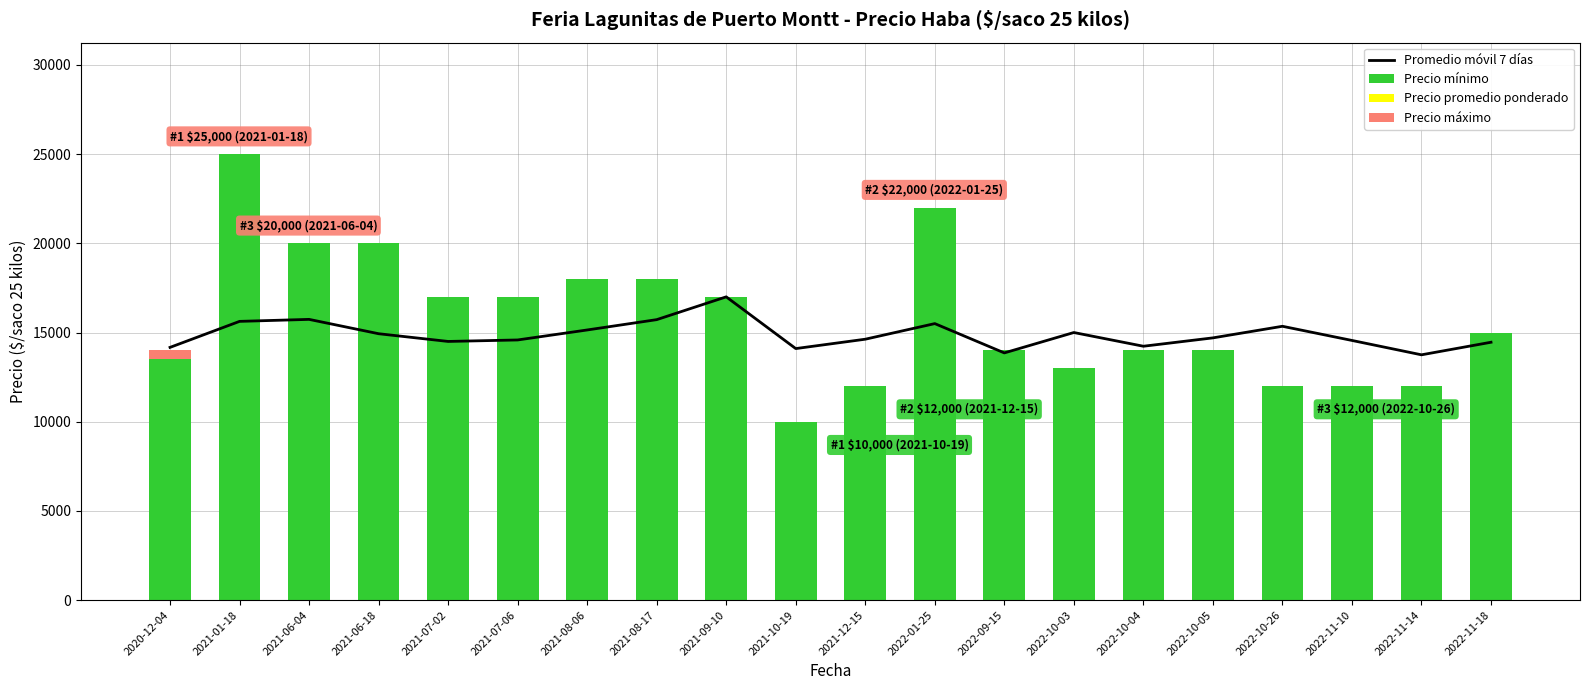

How many bars are there in each group?

4